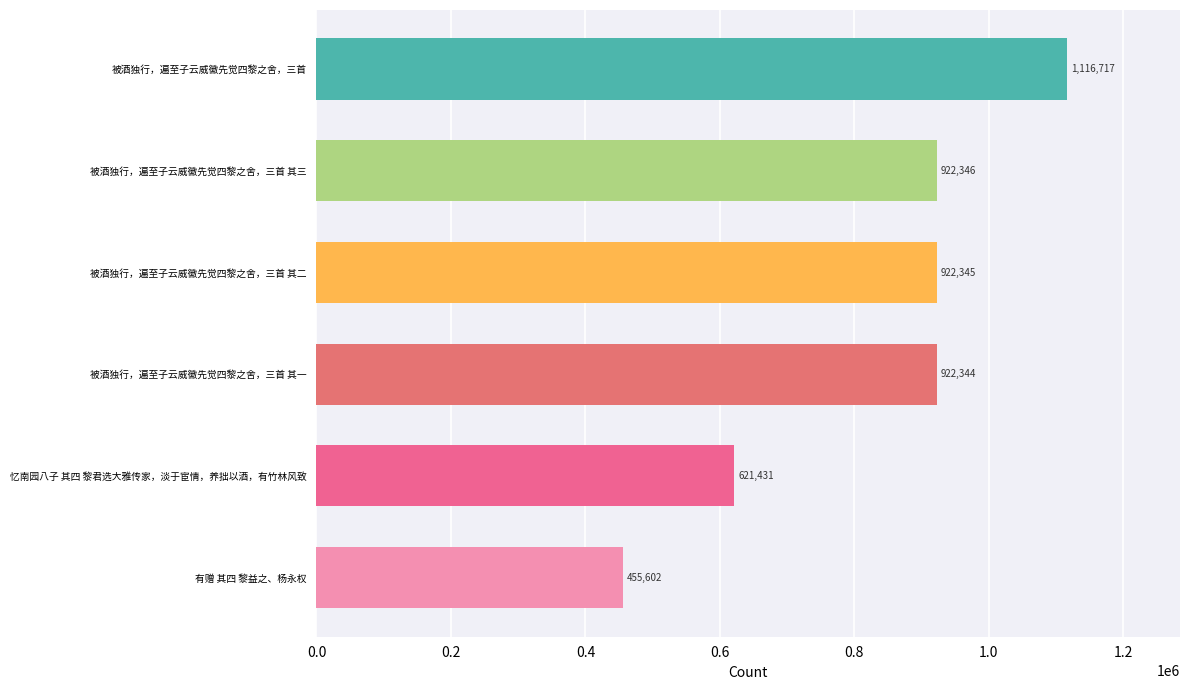

Which has a higher value, 被酒独行，遍至子云威徽先觉四黎之舍，三首 其二 or 忆南园八子 其四 黎君选大雅传家，淡于宦情，养拙以酒，有竹林风致?

被酒独行，遍至子云威徽先觉四黎之舍，三首 其二